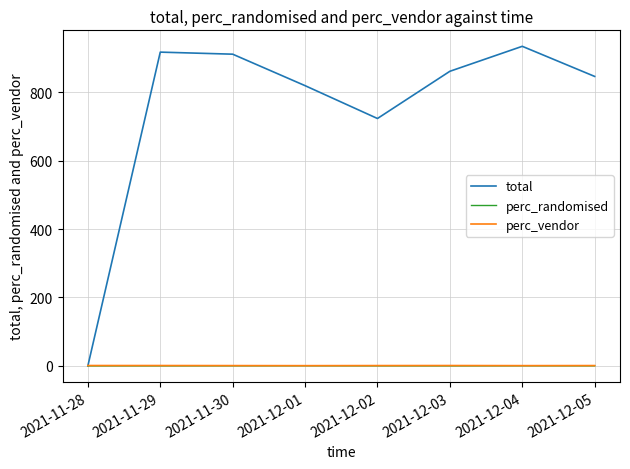

Is the value of perc_vendor at 2021-11-30 greater than the value of total at 2021-11-30?

No